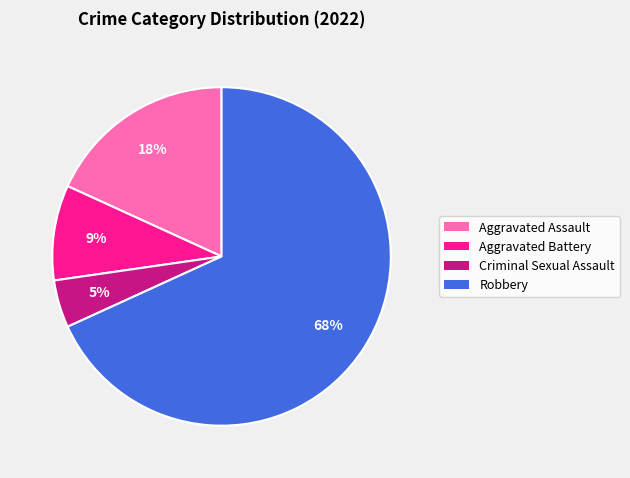

How many slices are in this pie chart?

4